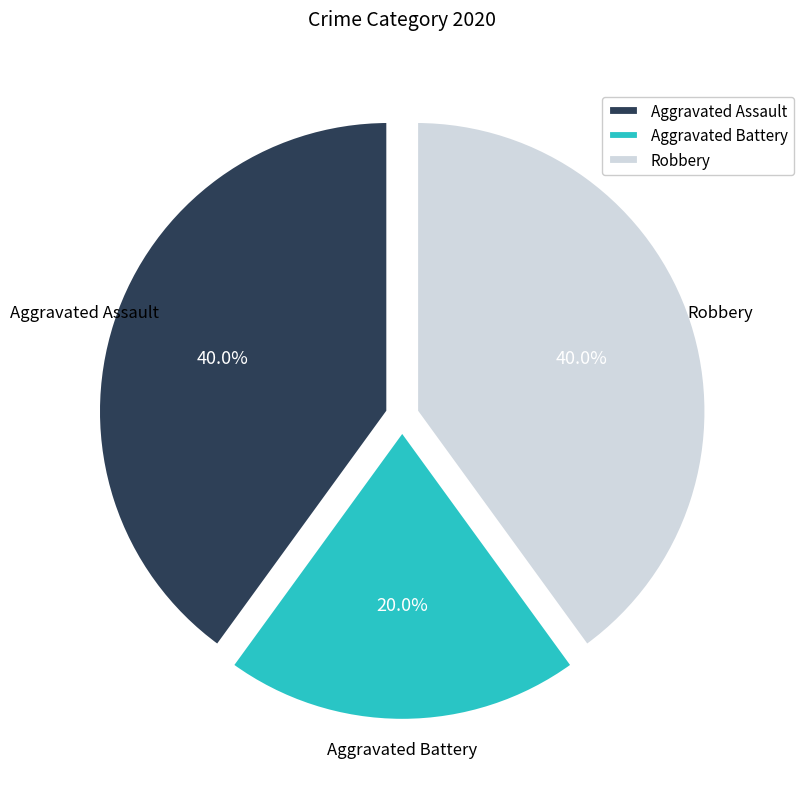

Is it true that Aggravated Battery is 29% of the pie?

False